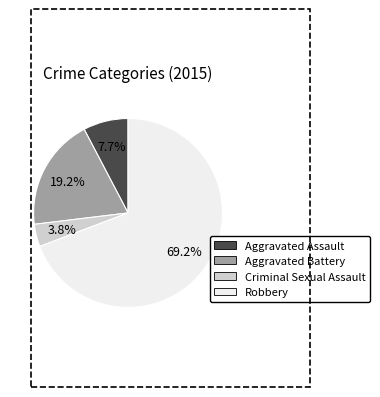

Rank the categories by value from lowest to highest.

Criminal Sexual Assault, Aggravated Assault, Aggravated Battery, Robbery